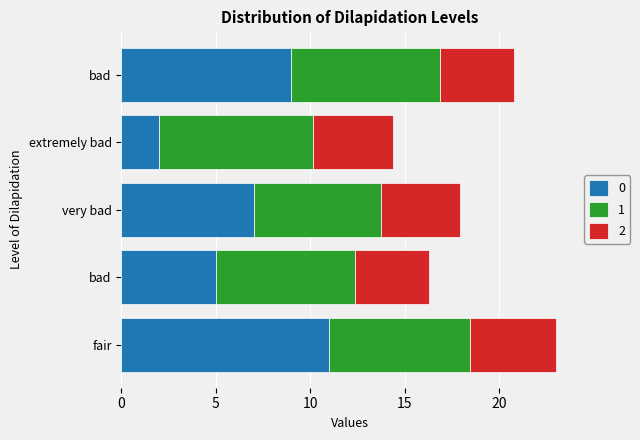

What are all the series names shown in the legend?

0, 1, 2